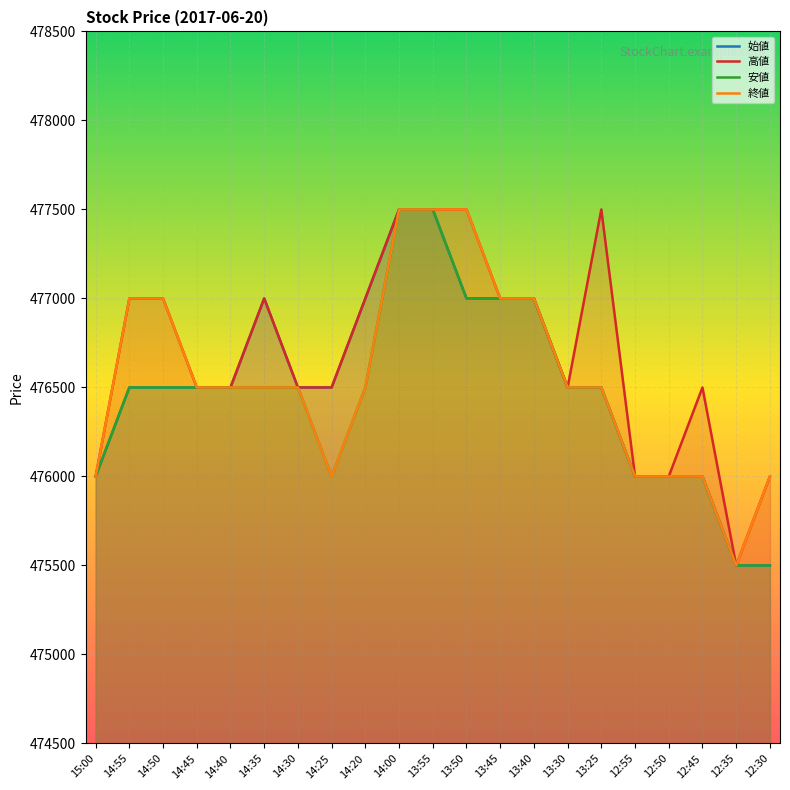

What is the difference between the second highest and minimum values in the 始値 series?

2000